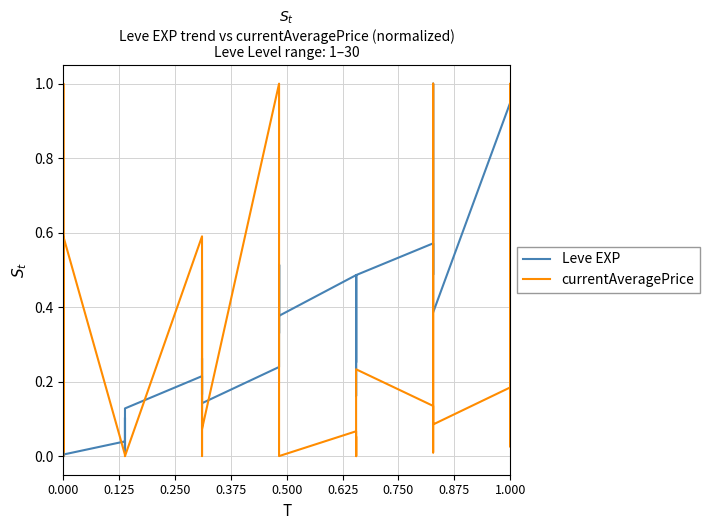

Count the number of categories in the chart.

40